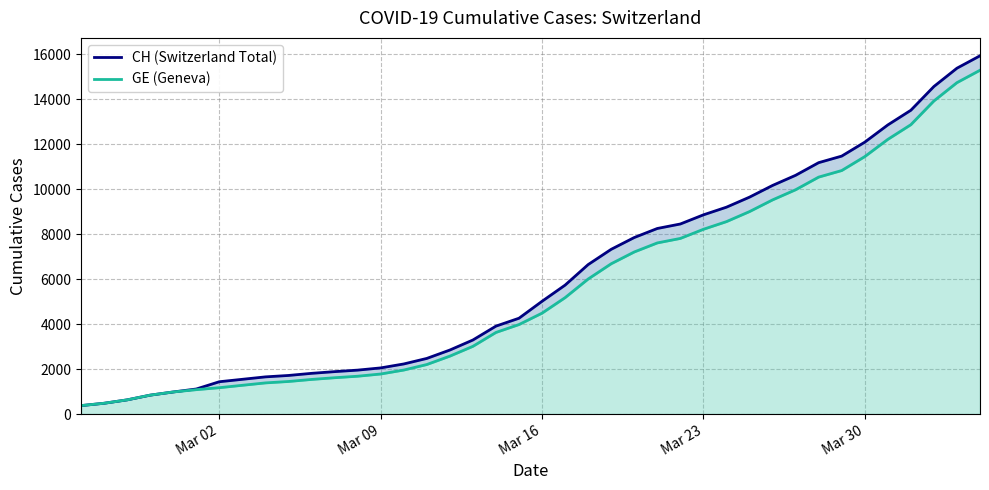

Reading right to left, list all the values displayed in this chart.

CH (Switzerland Total): 15926	15375	14561	13505	12852	12086	11467	11175	10613	10162	9642	9196	8855	8449	8249	7847	7323	6644	5731	5012	4259	3908	3291	2845	2472	2226	2051	1952	1885	1809	1715	1652	1544	1436	1113	981	840	630	479	375
GE (Geneva): 15284	14733	13919	12863	12210	11444	10825	10533	9971	9520	9000	8554	8213	7807	7607	7205	6681	6002	5174	4485	3978	3627	3010	2574	2201	1955	1780	1681	1614	1538	1447	1384	1278	1171	1083	981	840	630	479	375